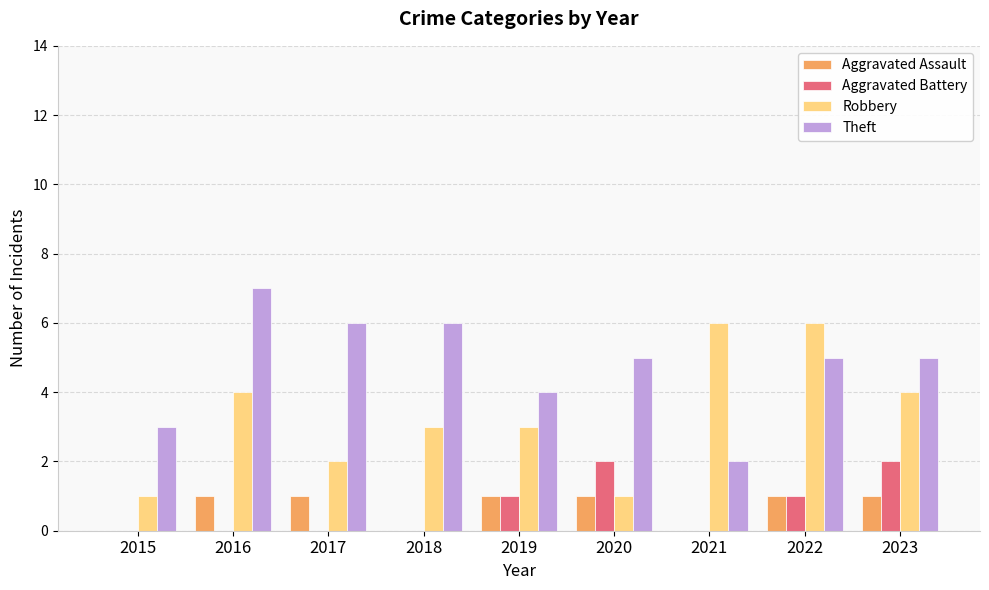

Which series has the largest total across all categories?

Theft